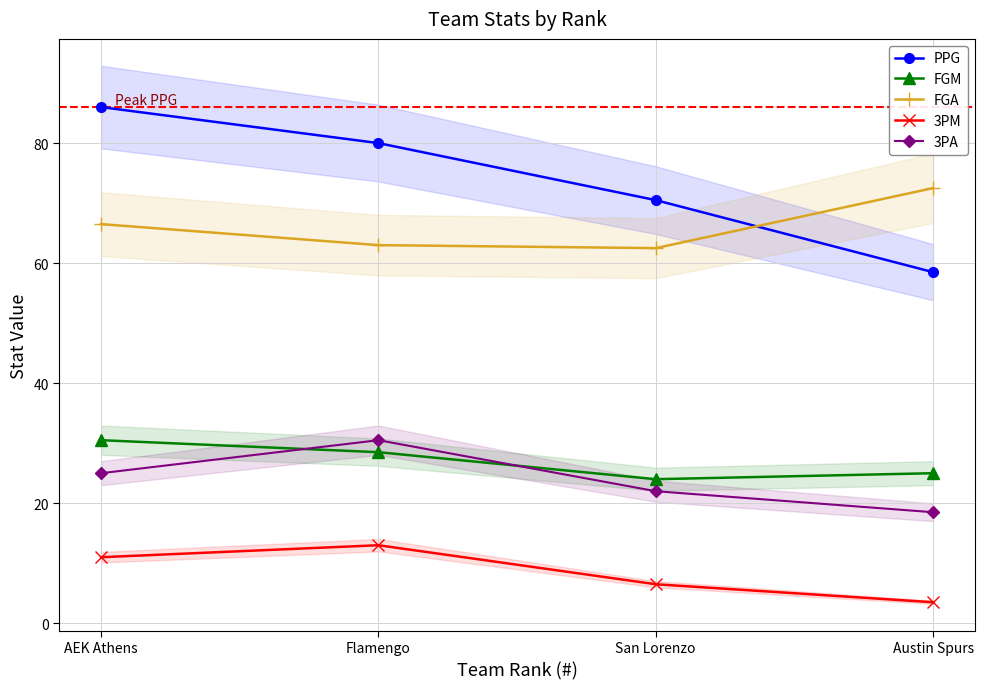

List the labels in order of 3PM value, largest first.

Flamengo, AEK Athens, San Lorenzo, Austin Spurs